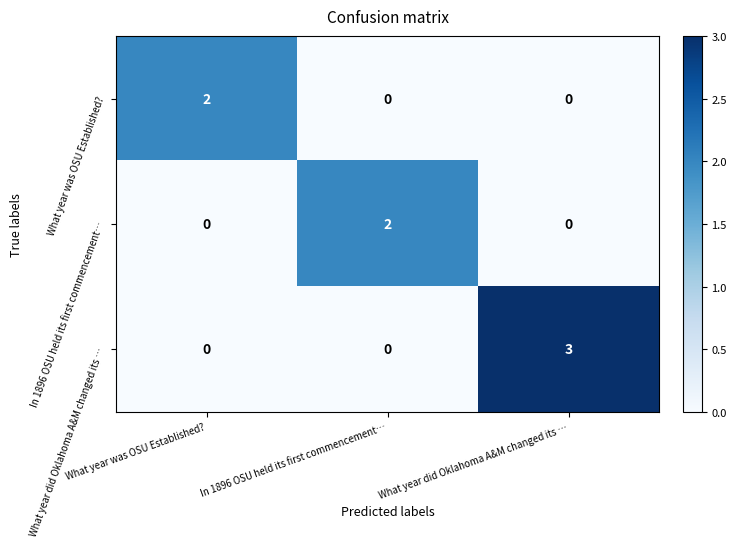

What is the sum of all What year did Oklahoma A&M changed its … values?

3